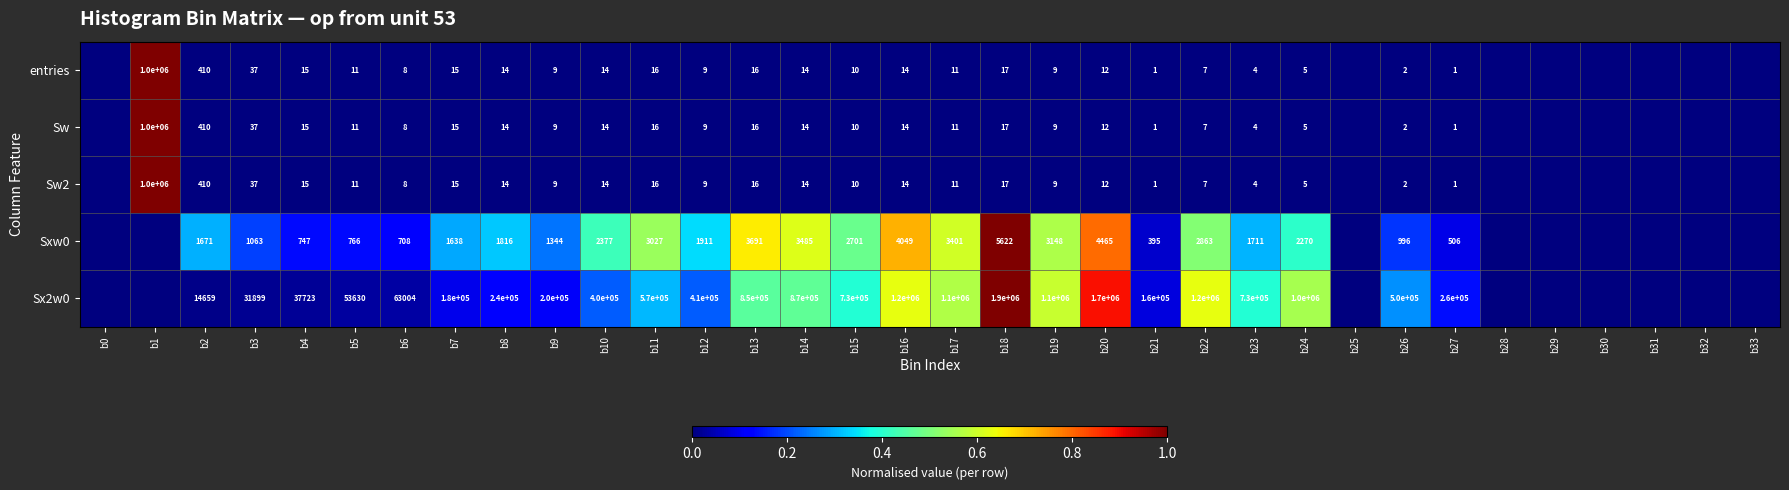

Is it true that Sw2 equals 11 at b5?

True